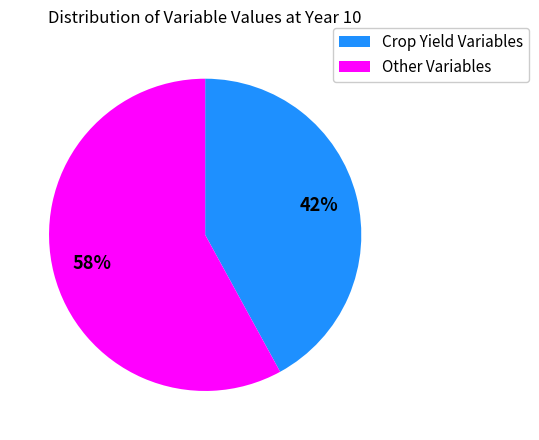

To the nearest percent, what is the average slice percentage?

50%